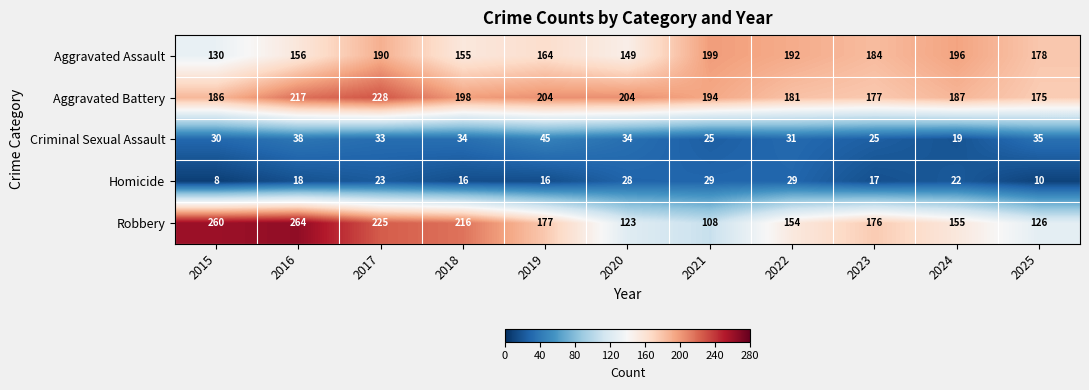

Which series has the largest total across all categories?

Aggravated Battery